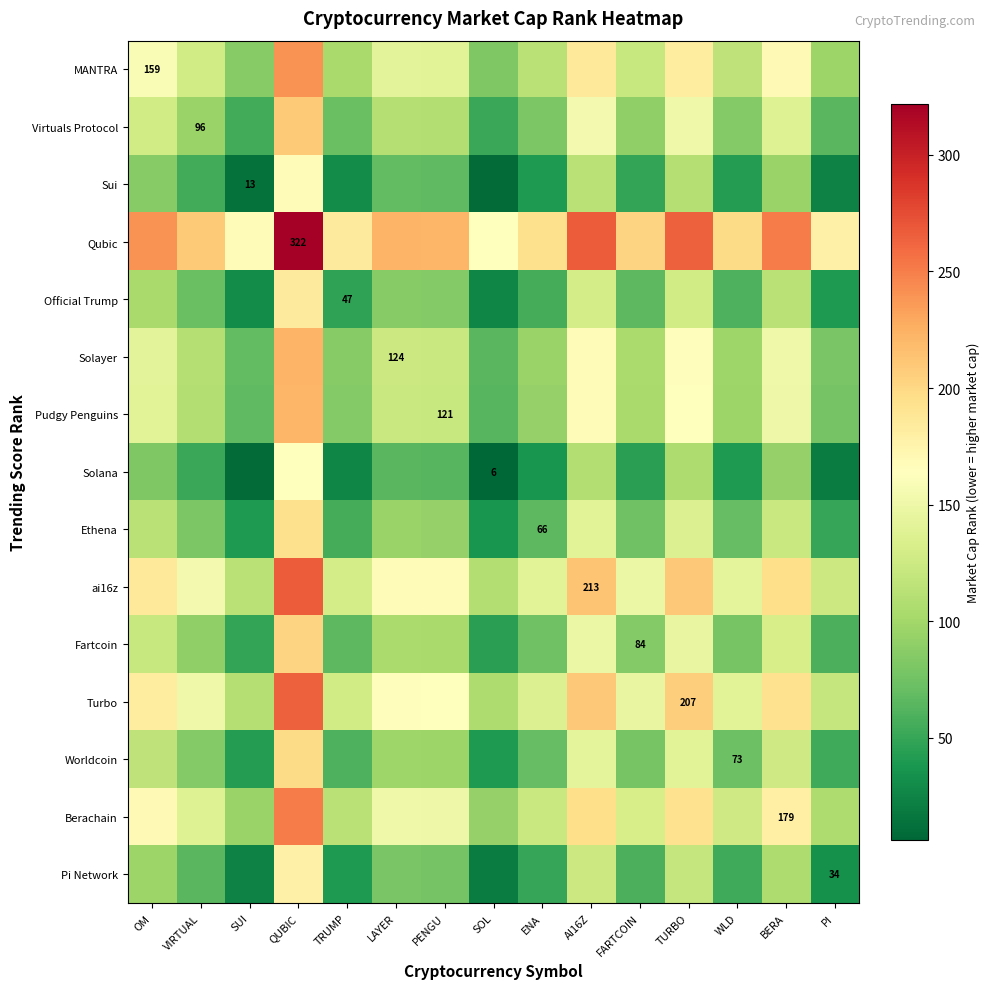

True or false: Fartcoin has a value of 52.6 at FARTCOIN.

False